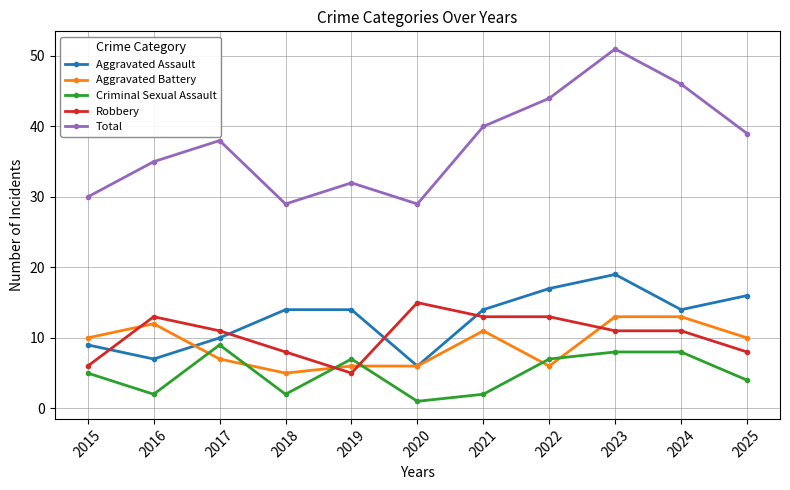

True or false: Total has a value of 29 at 2018.

True